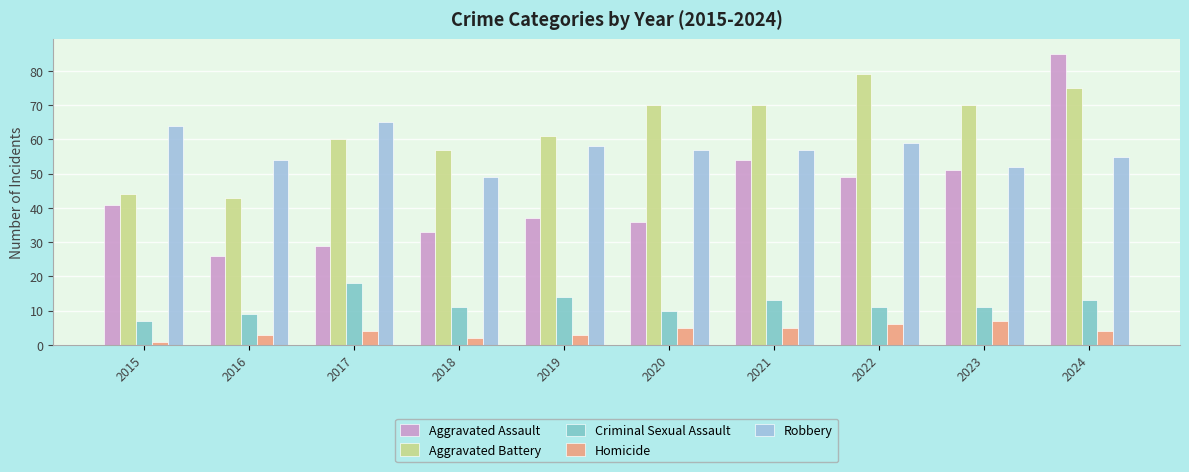

List the series in order of their peak value, lowest first.

Homicide, Criminal Sexual Assault, Robbery, Aggravated Battery, Aggravated Assault